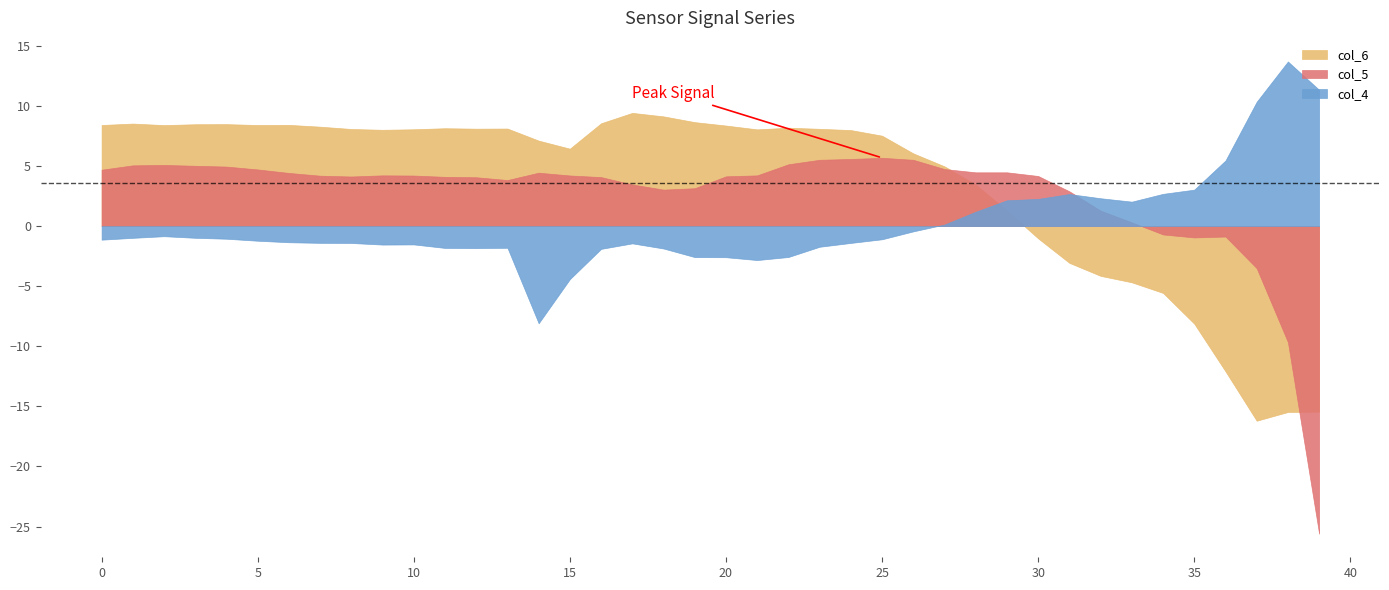

Reading left to right, what are all the values shown in this chart?

col_4: -1.1	-1.0	-0.8	-1.0	-1.0	-1.2	-1.3	-1.4	-1.4	-1.5	-1.5	-1.8	-1.8	-1.8	-8.1	-4.4	-1.9	-1.4	-1.9	-2.6	-2.6	-2.8	-2.6	-1.7	-1.4	-1.1	-0.4	0.1	1.2	2.2	2.3	2.7	2.3	2.0	2.7	3.0	5.5	10.4	13.7	11.3
col_5: 4.7	5.1	5.1	5.0	5.0	4.7	4.4	4.2	4.1	4.2	4.2	4.1	4.1	3.8	4.4	4.2	4.1	3.5	3.0	3.2	4.1	4.2	5.1	5.5	5.6	5.7	5.5	4.8	4.5	4.5	4.2	2.9	1.3	0.3	-0.7	-0.9	-0.9	-3.5	-9.6	-25.6
col_6: 8.4	8.5	8.4	8.5	8.5	8.4	8.4	8.3	8.1	8.0	8.1	8.1	8.1	8.1	7.1	6.4	8.6	9.4	9.1	8.7	8.4	8.1	8.2	8.1	8.0	7.5	6.1	5.0	3.5	1.3	-1.0	-3.1	-4.1	-4.7	-5.6	-8.1	-12.1	-16.2	-15.5	-15.4